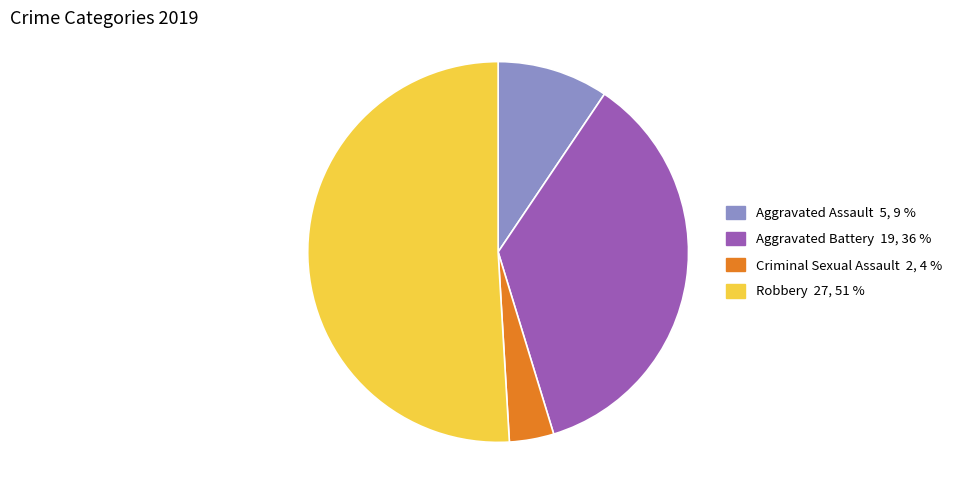

Does any single category account for the majority?

Yes